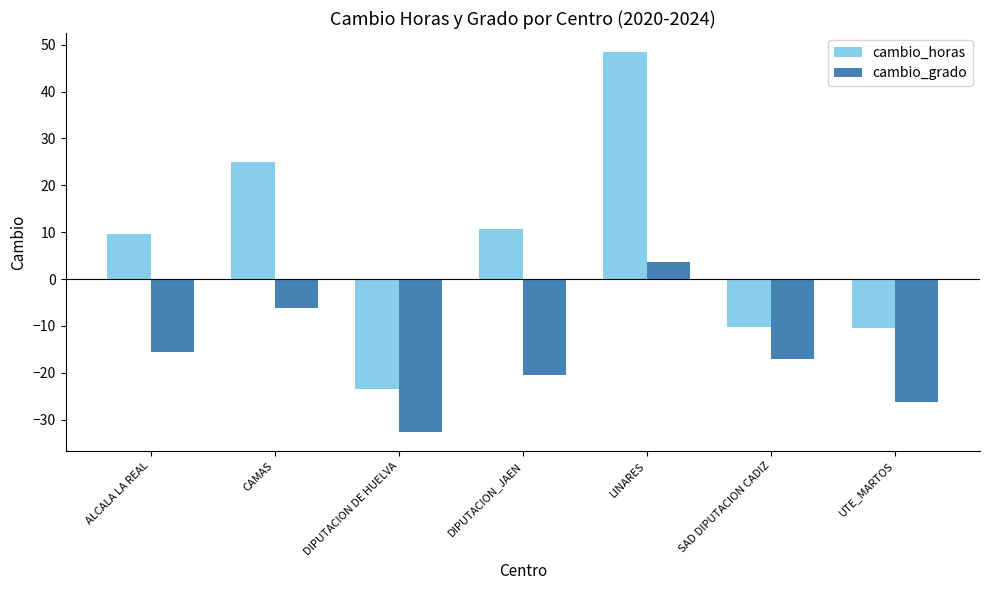

What is the sum of all cambio_horas values?

49.6